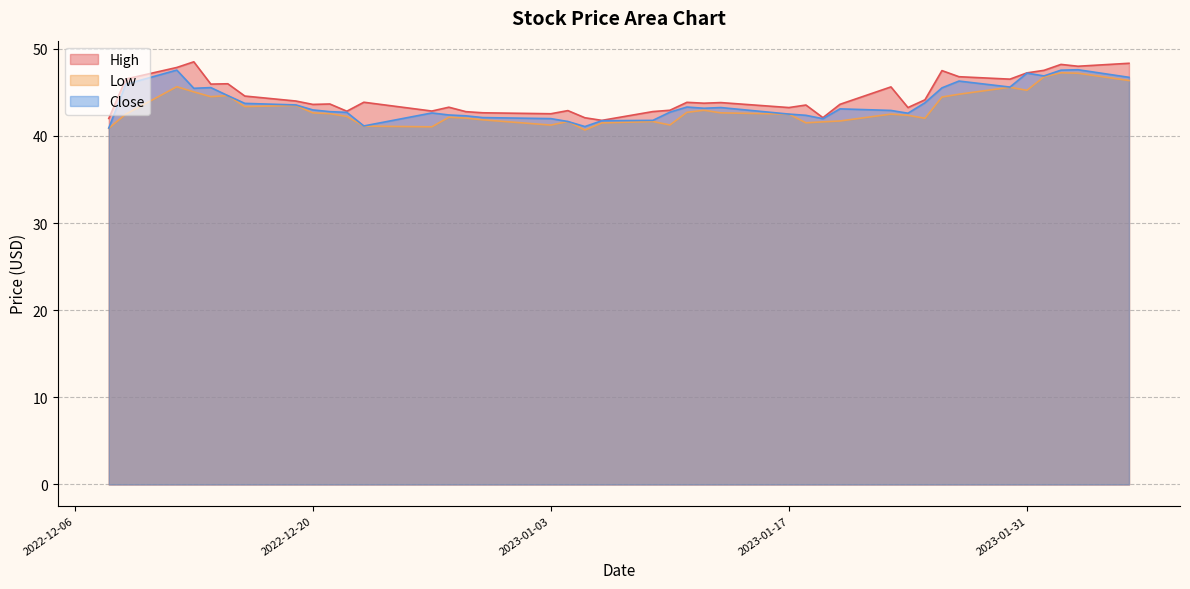

Which series has the widest spread of values?

High